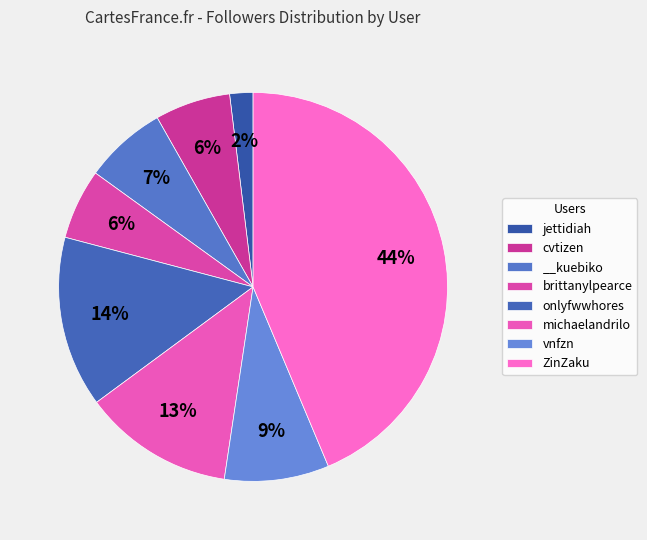

To the nearest percent, what portion does jettidiah represent?

2%